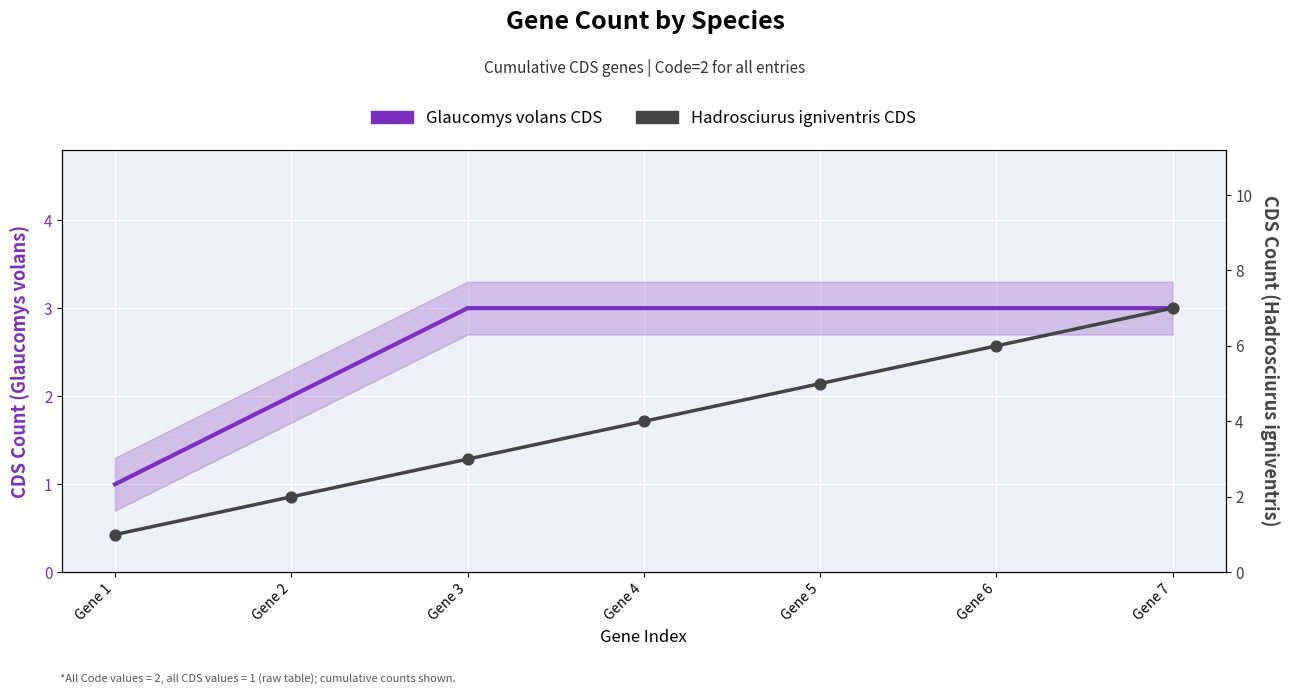

What are all the series names shown in the legend?

Glaucomys volans CDS, Hadrosciurus igniventris CDS